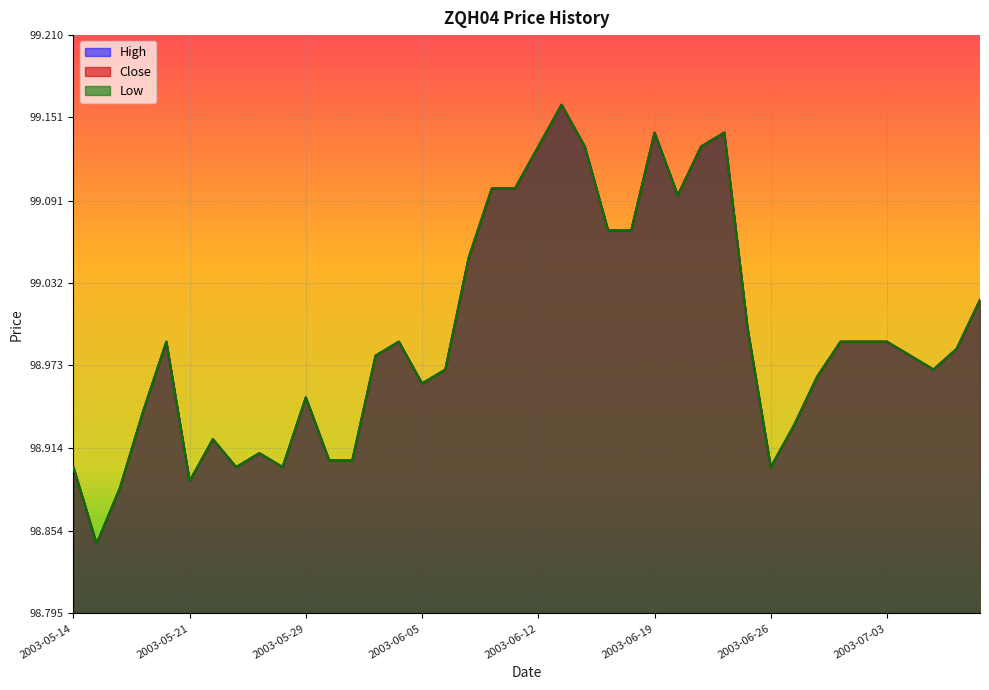

In Close, how many points are higher than both neighbors (excluding endpoints)?

8